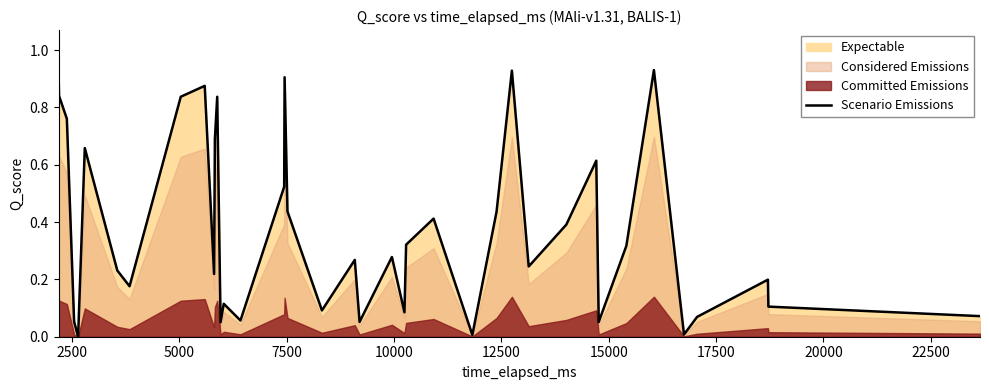

Reading left to right, list all the values displayed in this chart.

0.9	0.8	0.8	0.1	0.0	0.7	0.2	0.2	0.8	0.9	0.2	0.7	0.8	0.1	0.1	0.1	0.5	0.9	0.4	0.1	0.3	0.1	0.3	0.1	0.3	0.4	0.0	0.4	0.9	0.2	0.4	0.6	0.1	0.3	0.9	0.0	0.1	0.2	0.1	0.1